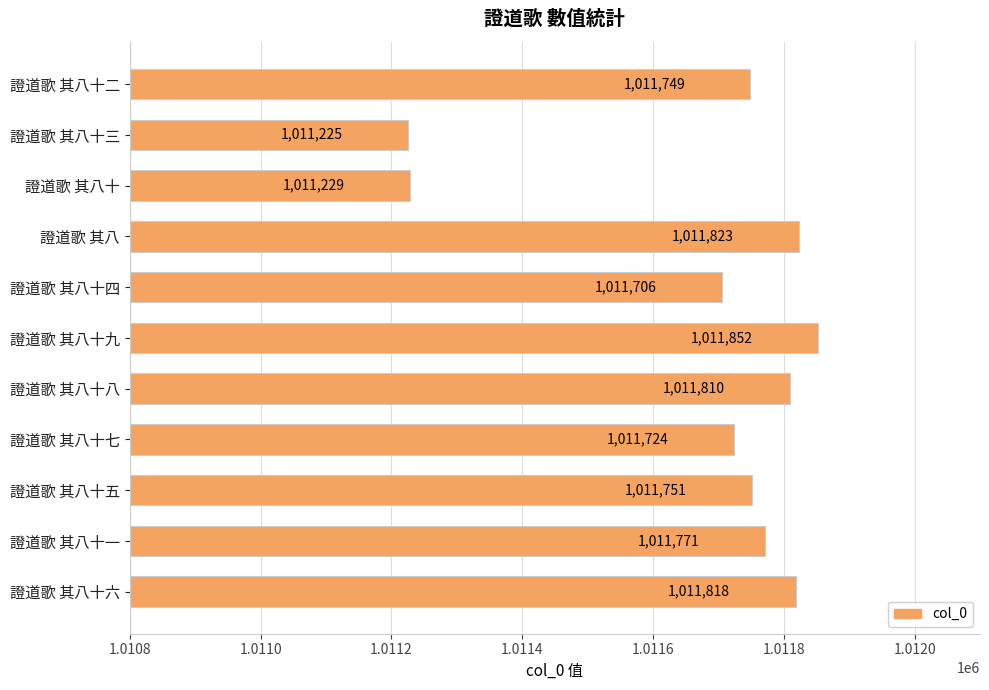

Does the chart contain stacked bars?

No